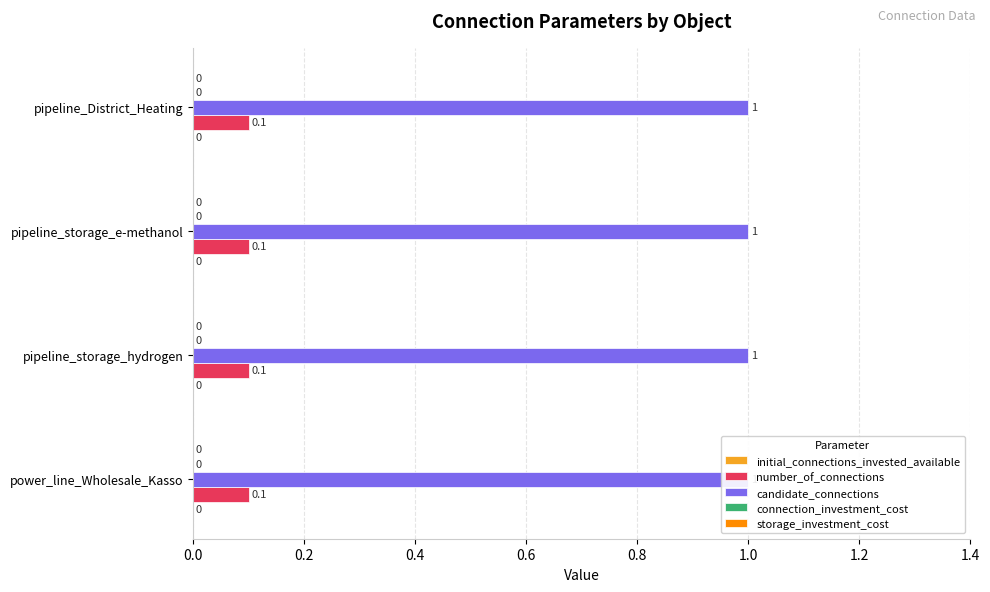

Is the value of connection_investment_cost at pipeline_storage_e-methanol greater than the value of candidate_connections at pipeline_storage_e-methanol?

No